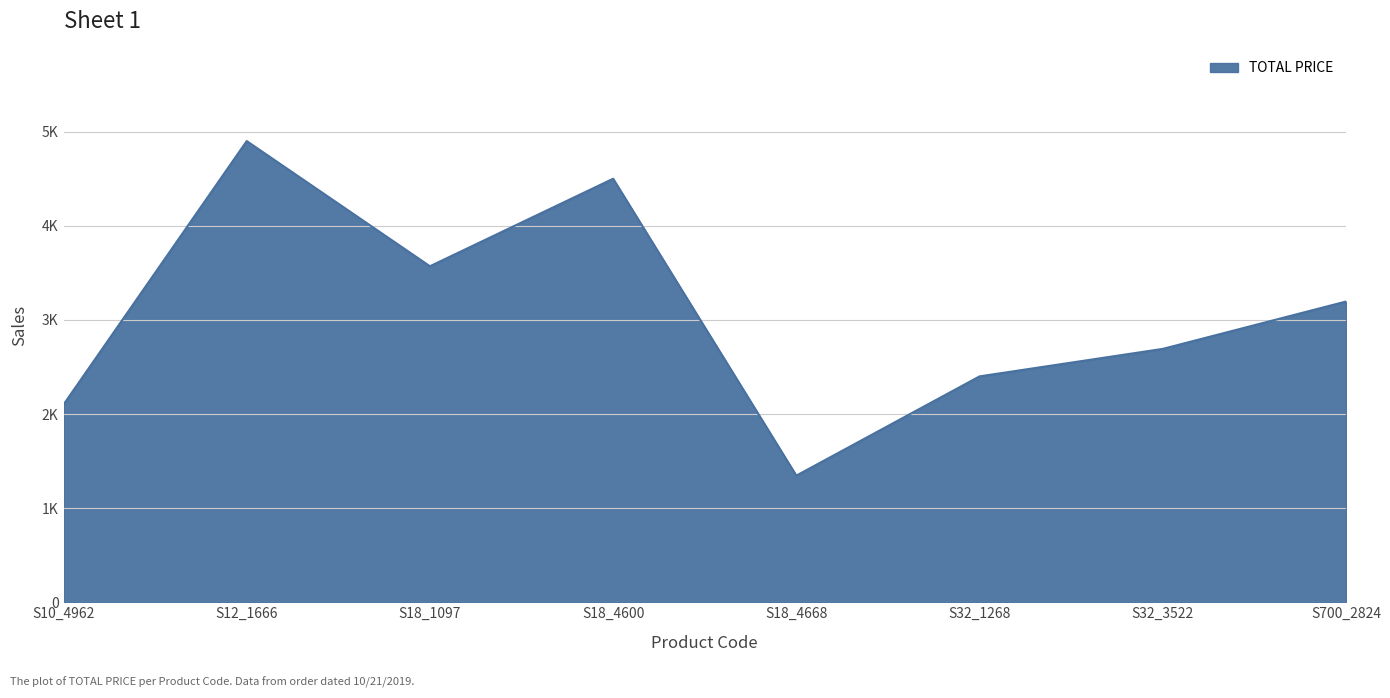

The chart shows a value of 2400.0 at S32_1268. True or false?

True